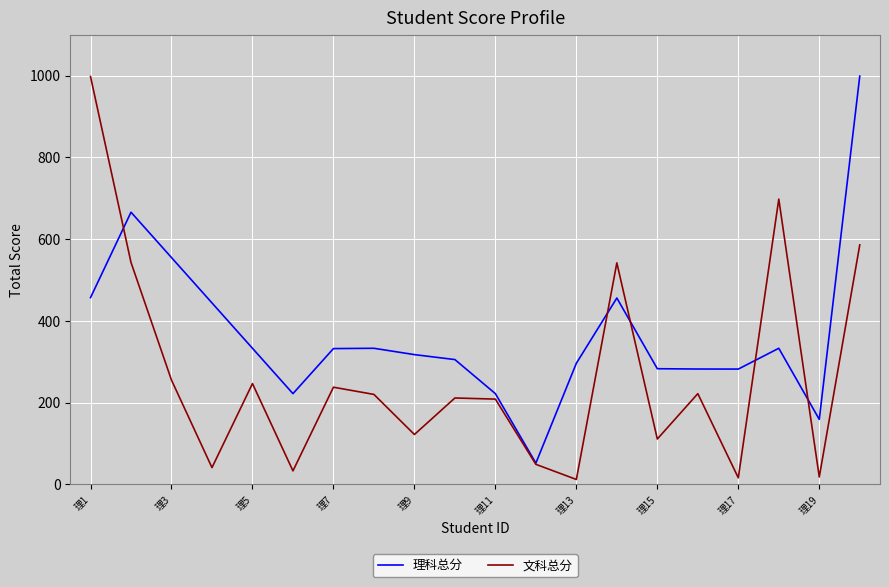

How many values in the 文科总分 series exceed 220?

10